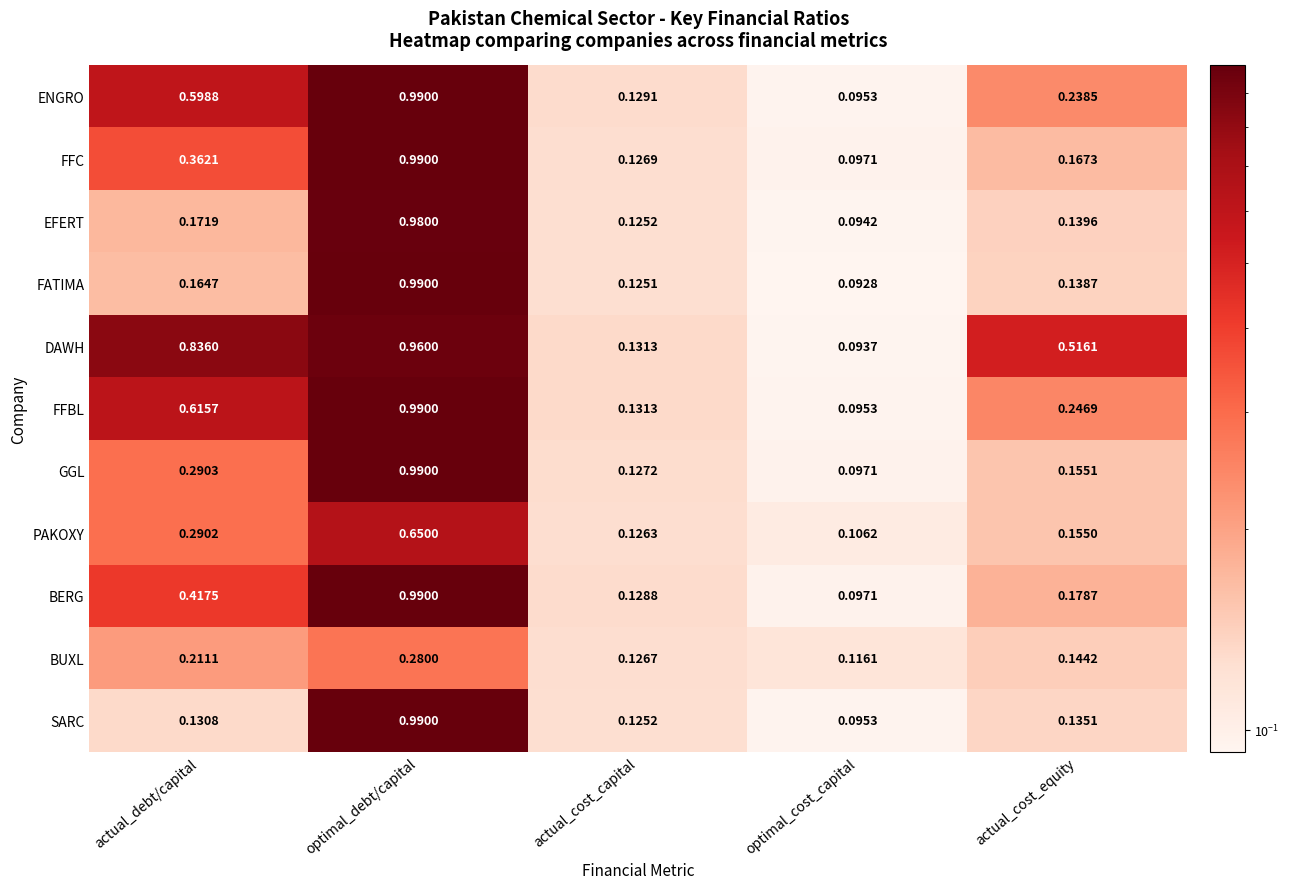

Which category has the highest value in the PAKOXY series?

optimal_debt/capital